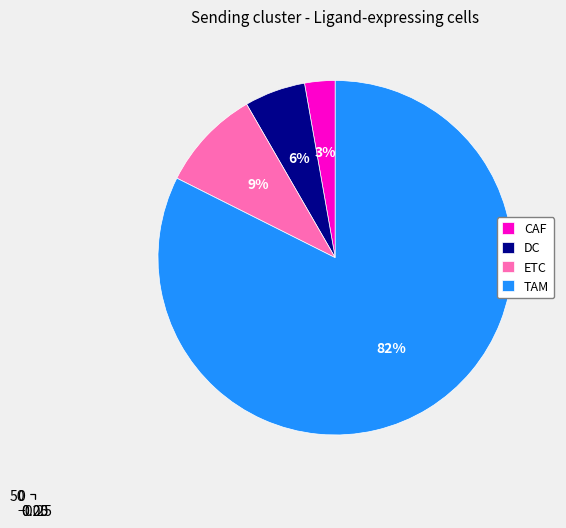

Which slice is the smallest?

CAF